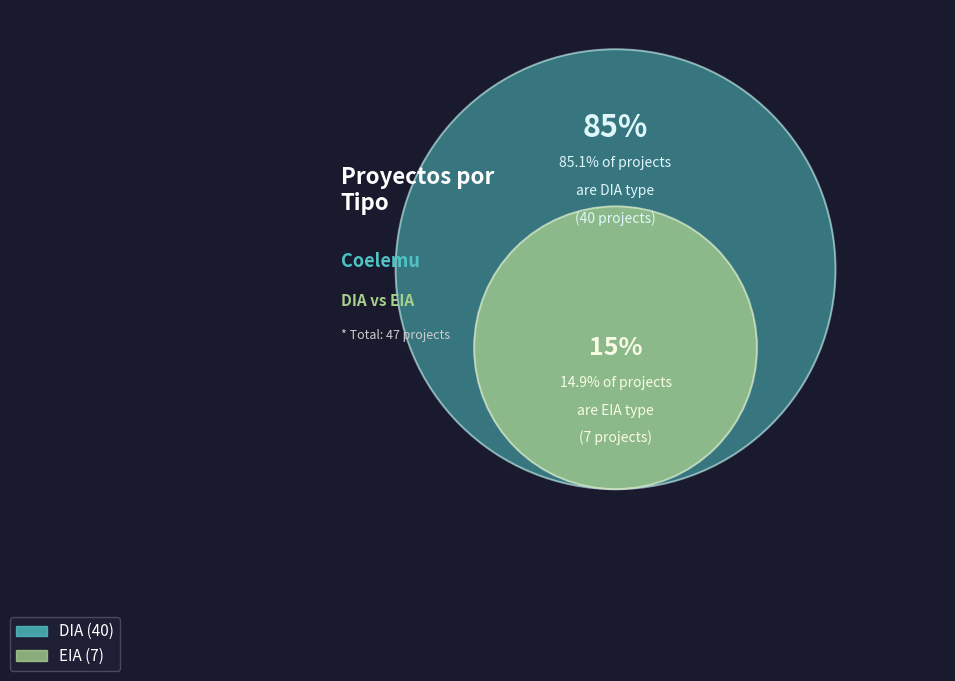

What percentage is the DIA slice, to the nearest percent?

85%